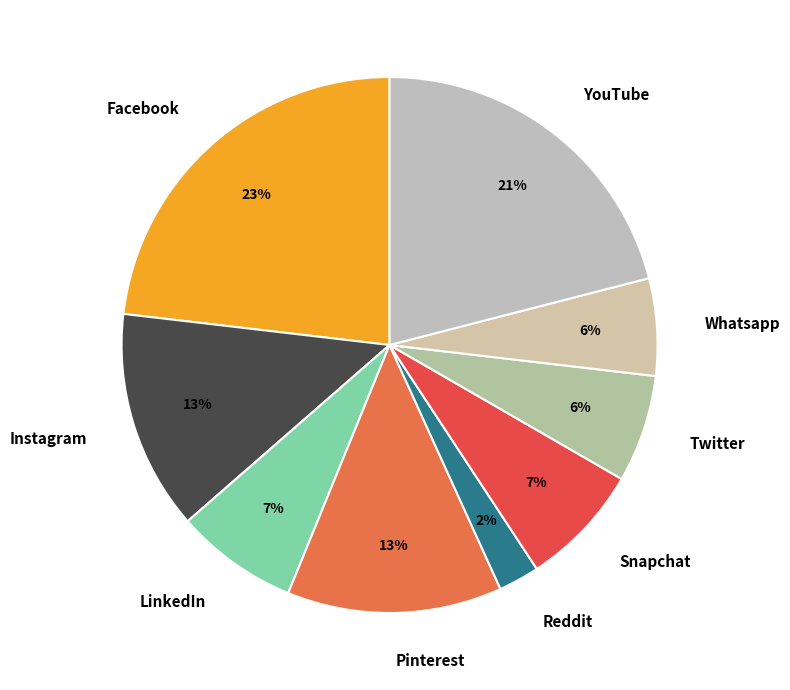

Does Reddit account for over 50% of the chart?

No